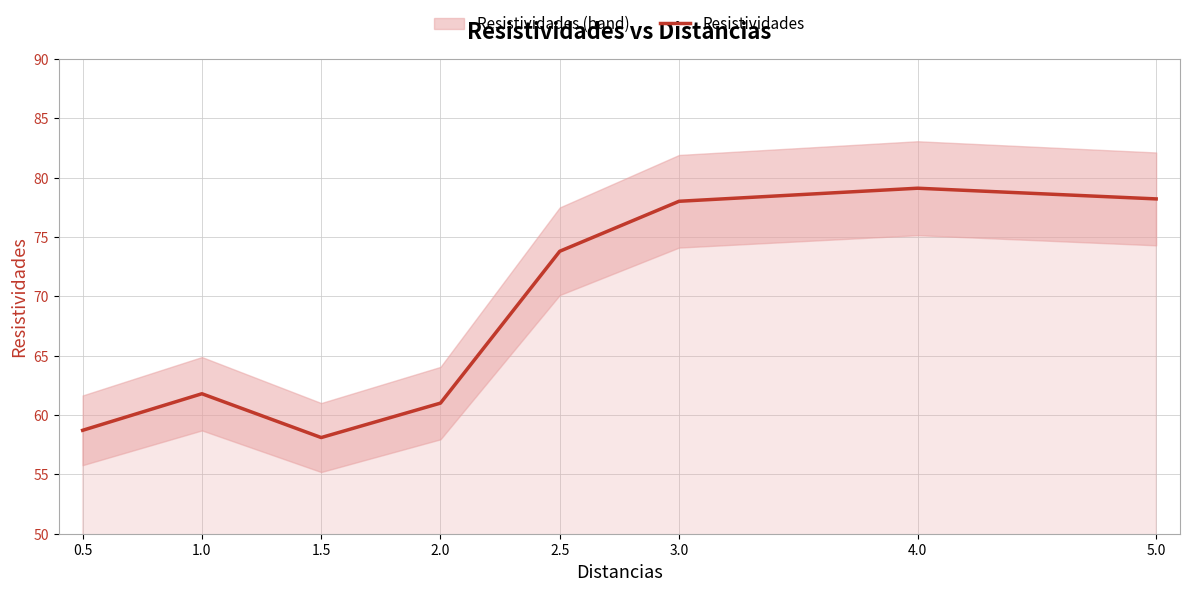

List the labels in order of value, largest first.

4.0, 5.0, 3.0, 2.5, 1.0, 2.0, 0.5, 1.5